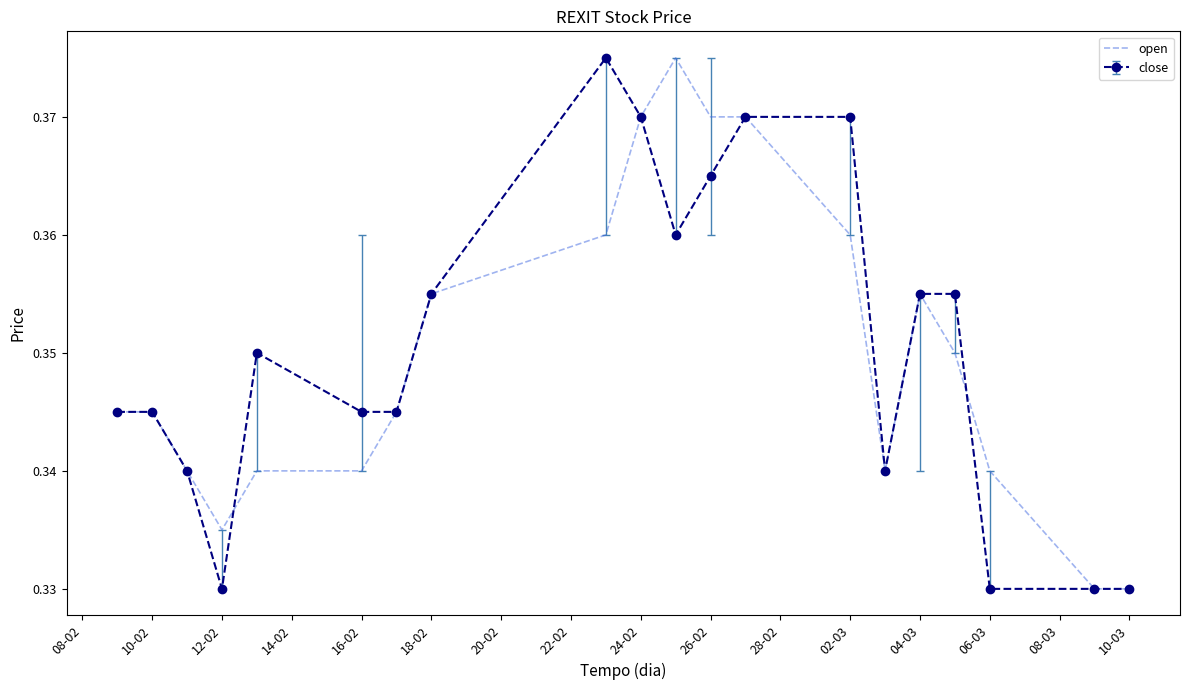

What are all the series names shown in the legend?

open, close